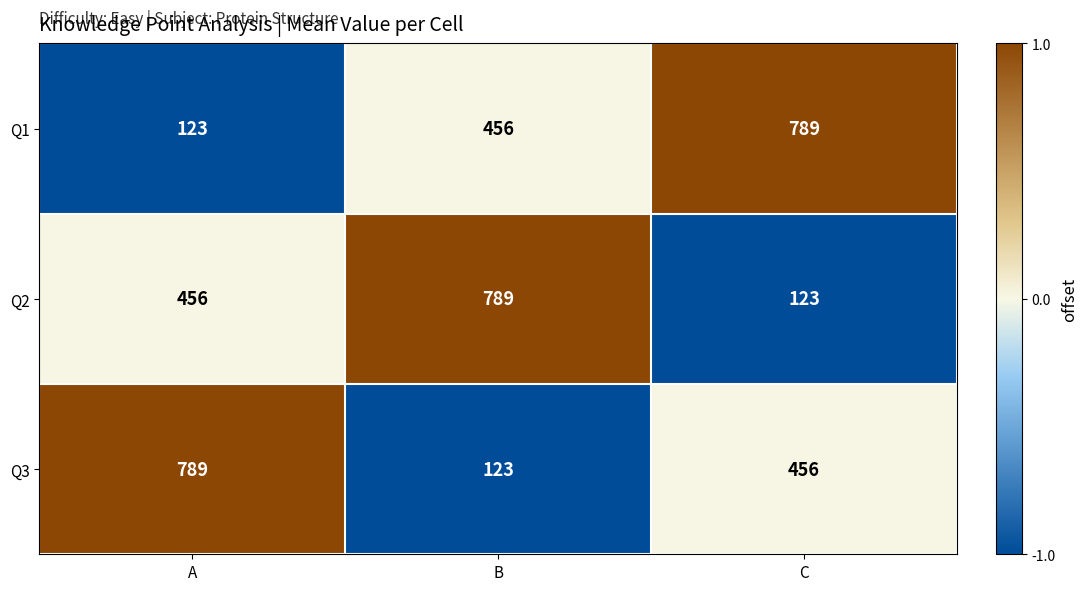

What is the maximum value shown in the chart?

789